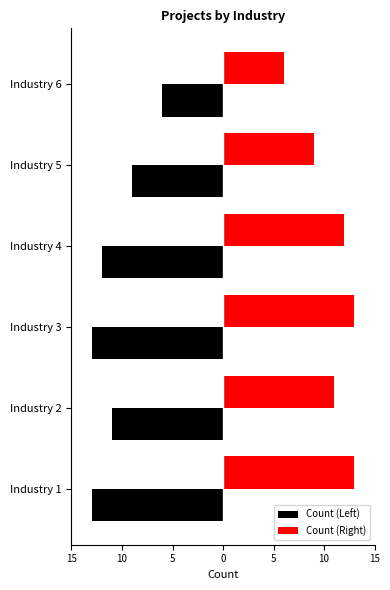

Rank the series by their maximum value, from lowest to highest.

Count (Left), Count (Right)